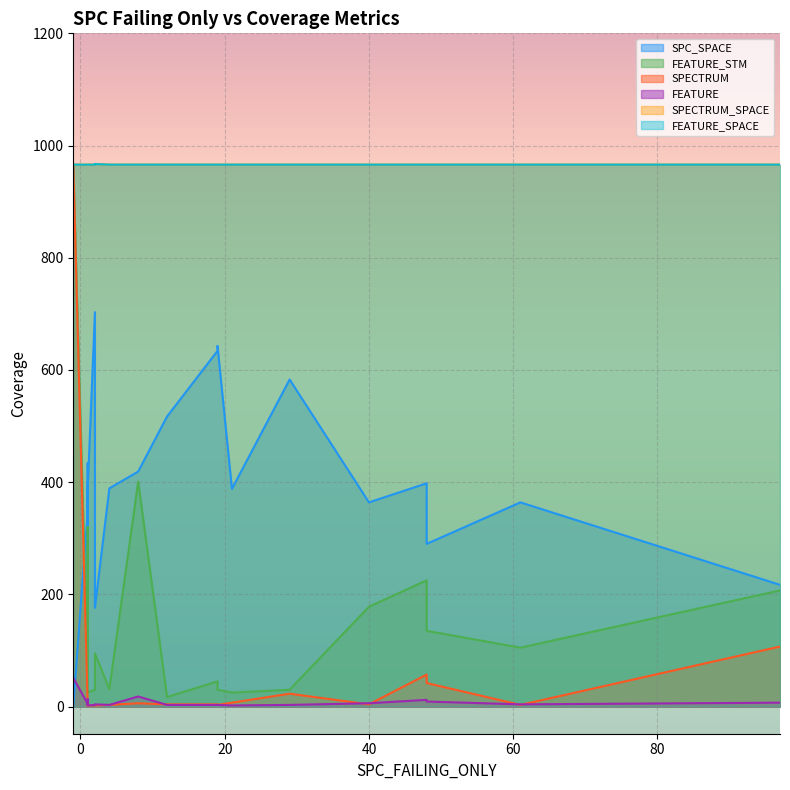

What is the sum of all SPC_SPACE values?

7857